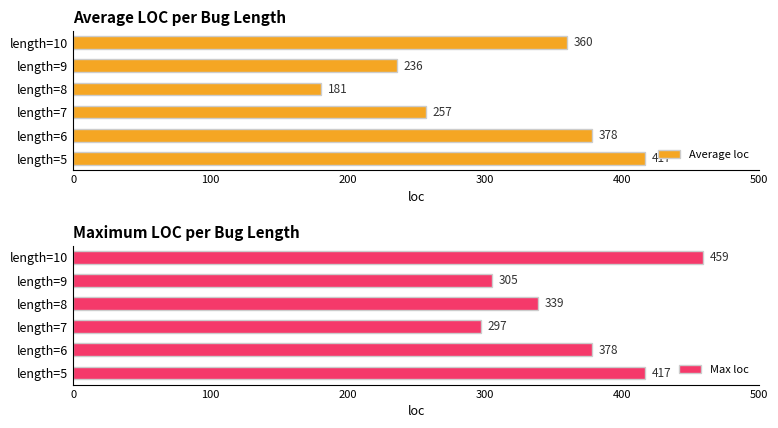

Which category has the highest value in the Average loc series?

length=5